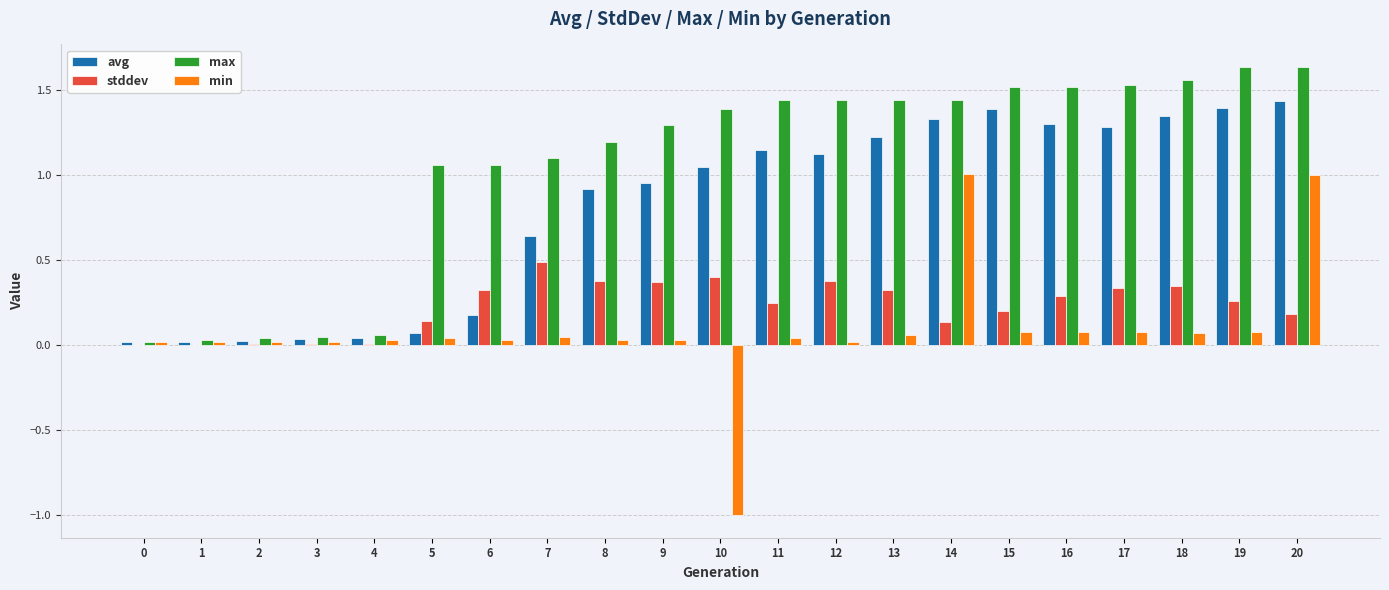

True or false: max has a value of 0.0 at 1.

True